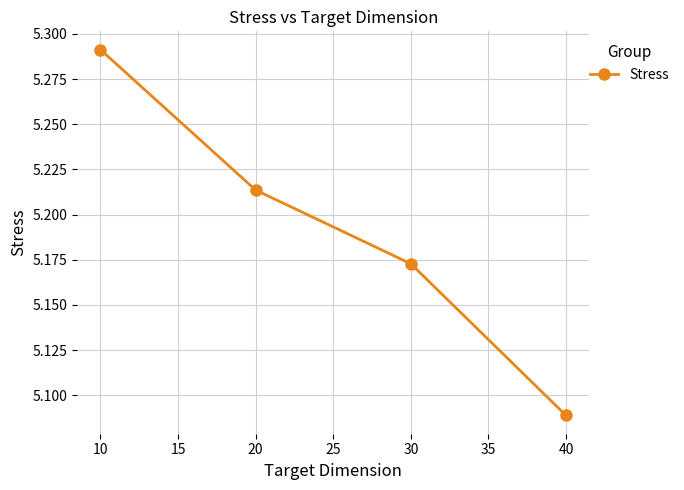

Is it true that the value at 20 is 2.0?

False